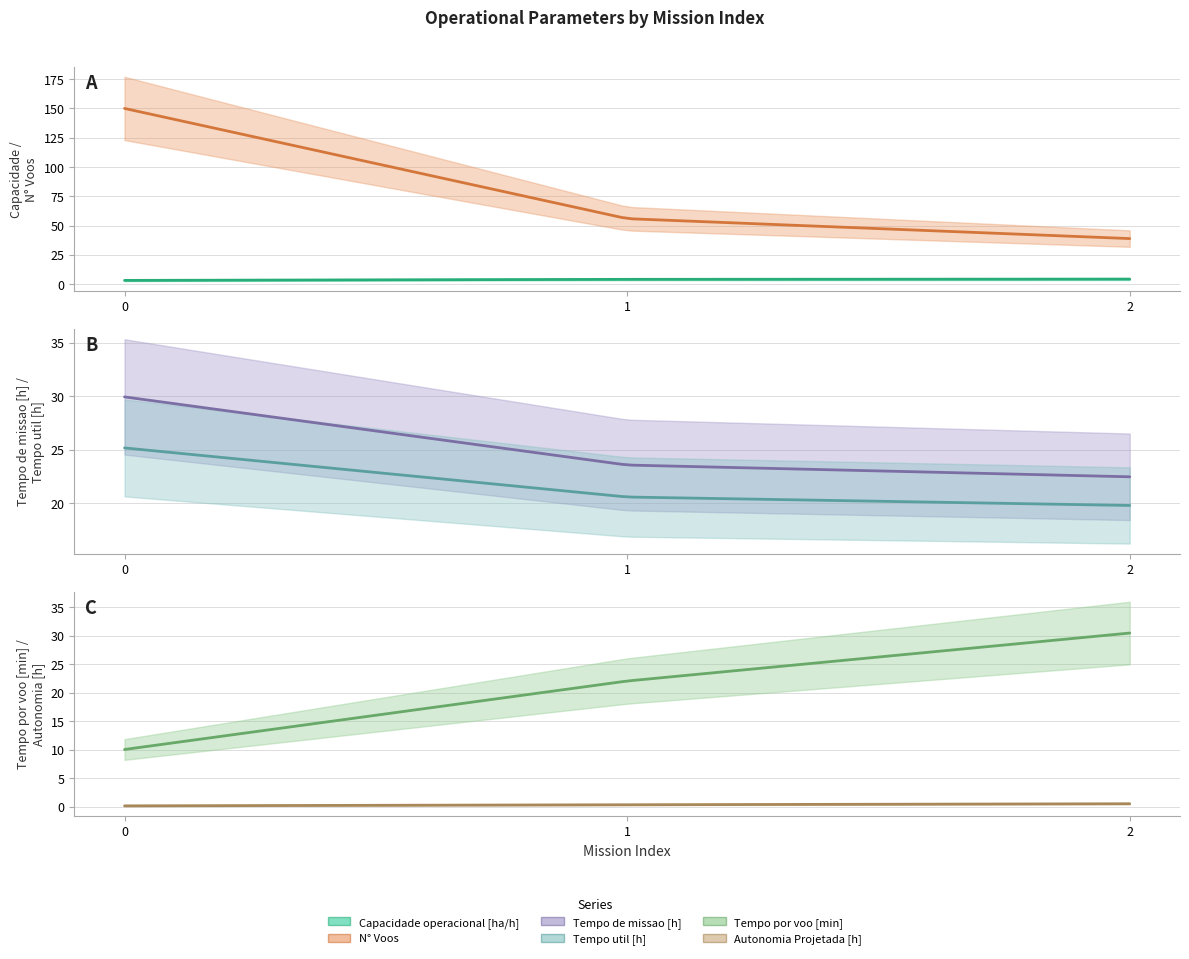

Which series has the largest total across all categories?

N° Voos